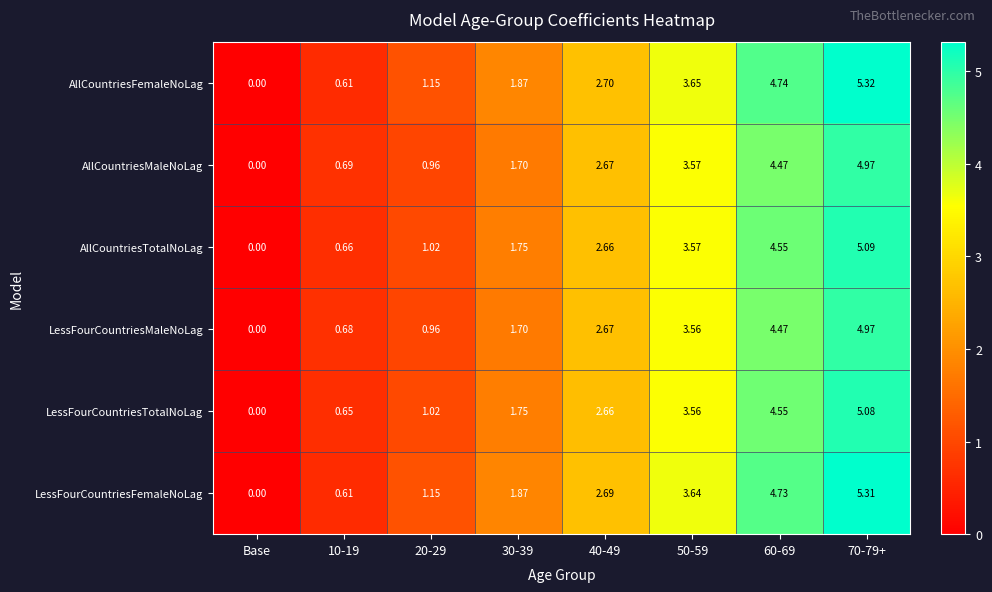

Which series changed the most between 10-19 and 70-79+?

AllCountriesFemaleNoLag